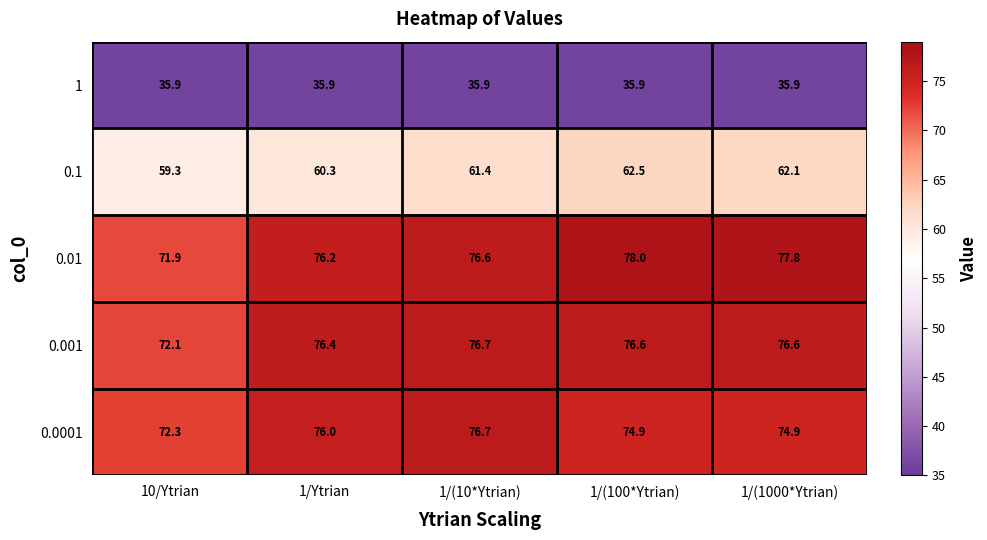

Reading left to right, what are all the values shown in this chart?

1: 35.9	35.9	35.9	35.9	35.9
0.1: 59.3	60.3	61.4	62.5	62.1
0.01: 71.9	76.2	76.6	78.0	77.8
0.001: 72.1	76.4	76.7	76.6	76.6
0.0001: 72.3	76.0	76.7	74.9	74.9